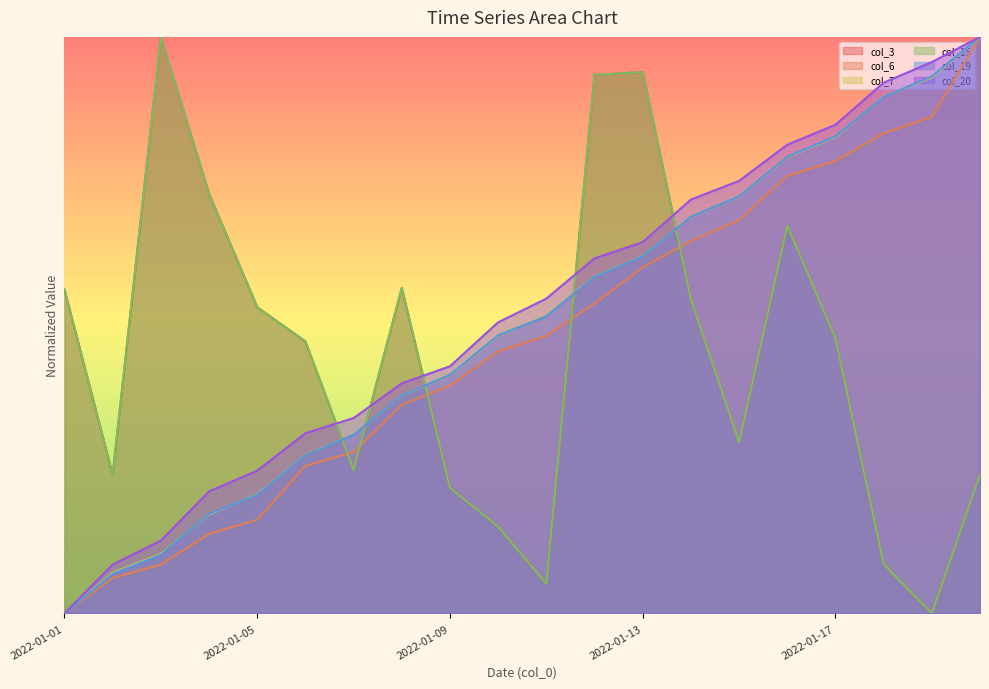

Which label corresponds to the largest value in the chart?

2022-01-03